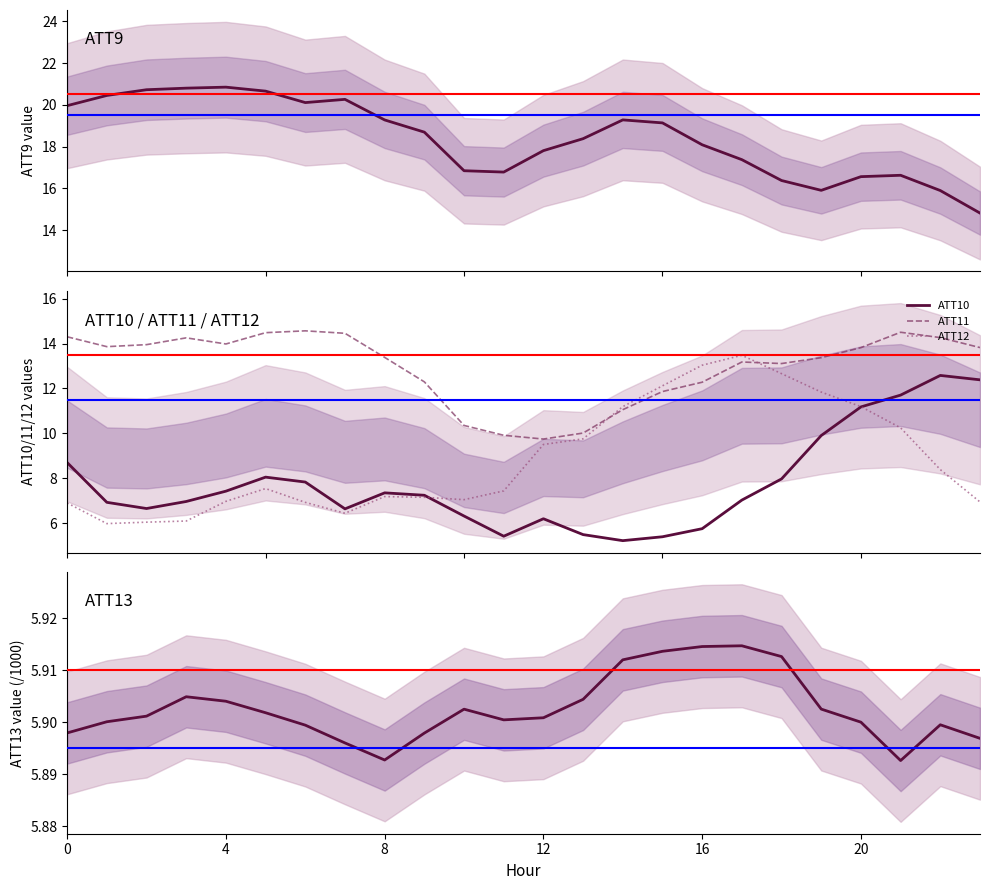

Where is ATT11 nearest to the value 12?

15